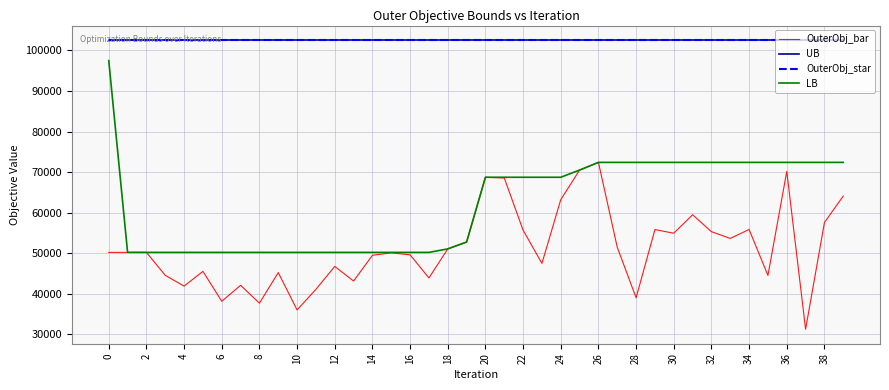

Does the chart display data point markers on the line(s)?

No